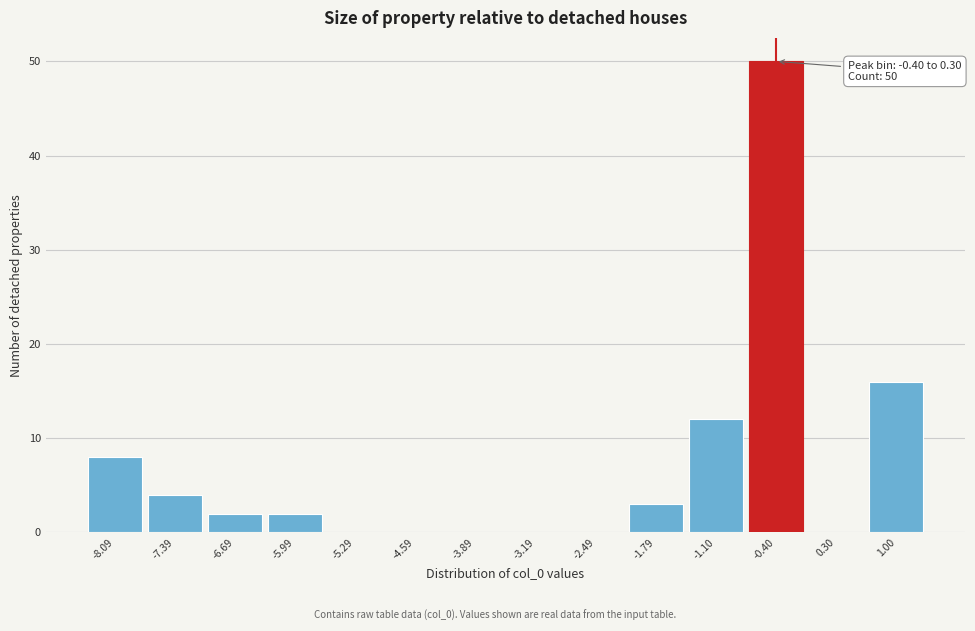

Reading right to left, list all the values displayed in this chart.

1.00=16	0.30=0	-0.40=50	-1.10=12	-1.79=3	-2.49=0	-3.19=0	-3.89=0	-4.59=0	-5.29=0	-5.99=2	-6.69=2	-7.39=4	-8.09=8